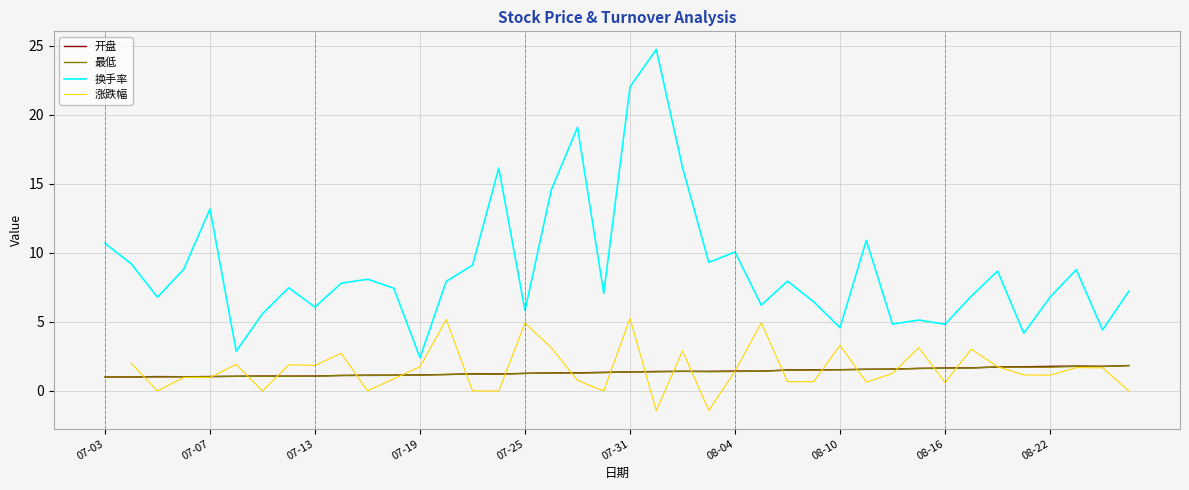

True or false: 最低 and 换手率 cross at least once.

False